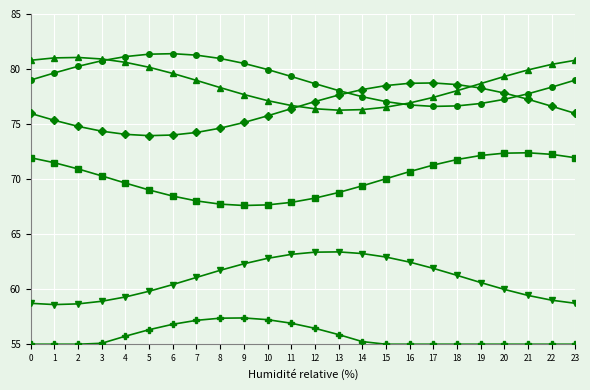

What is the total value across all series at 4?

420.5